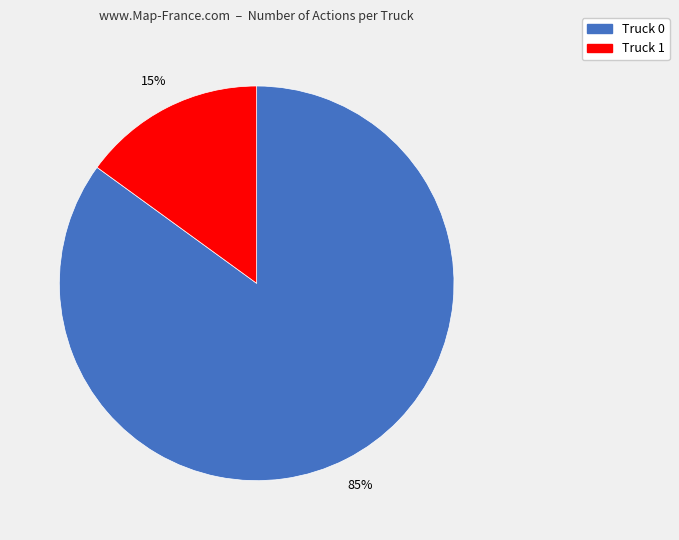

Rank the categories by value from lowest to highest.

Truck 1, Truck 0